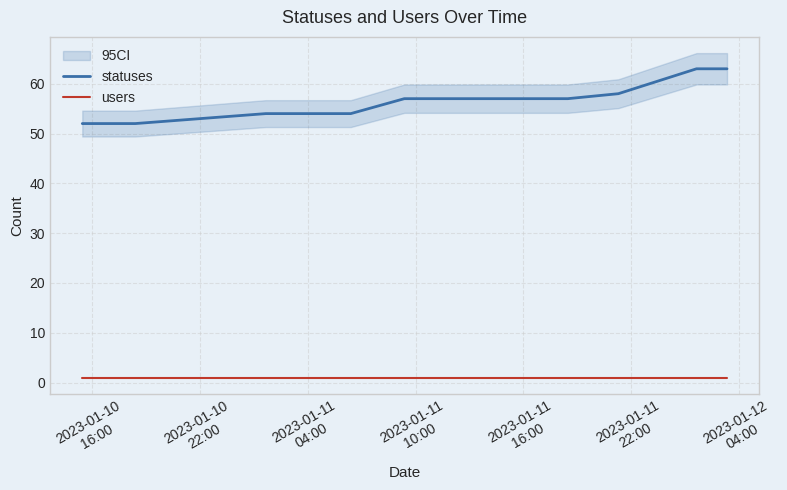

What are all the series names shown in the legend?

statuses, users